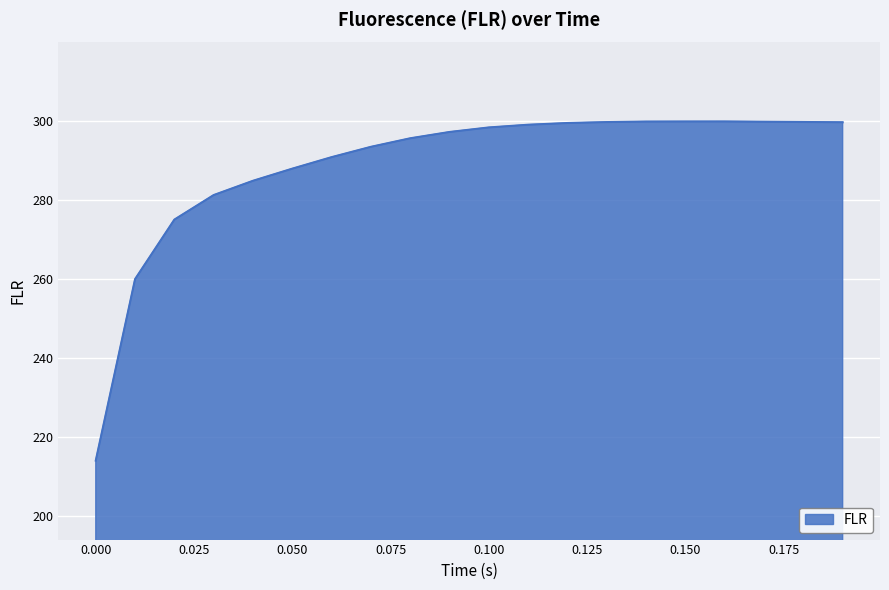

True or false: the data has more than 0 interior local peaks.

True